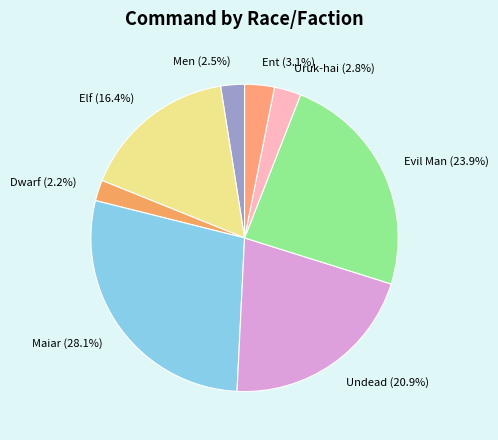

Approximately how many times larger is the value at Dwarf compared to Ent?

0.7